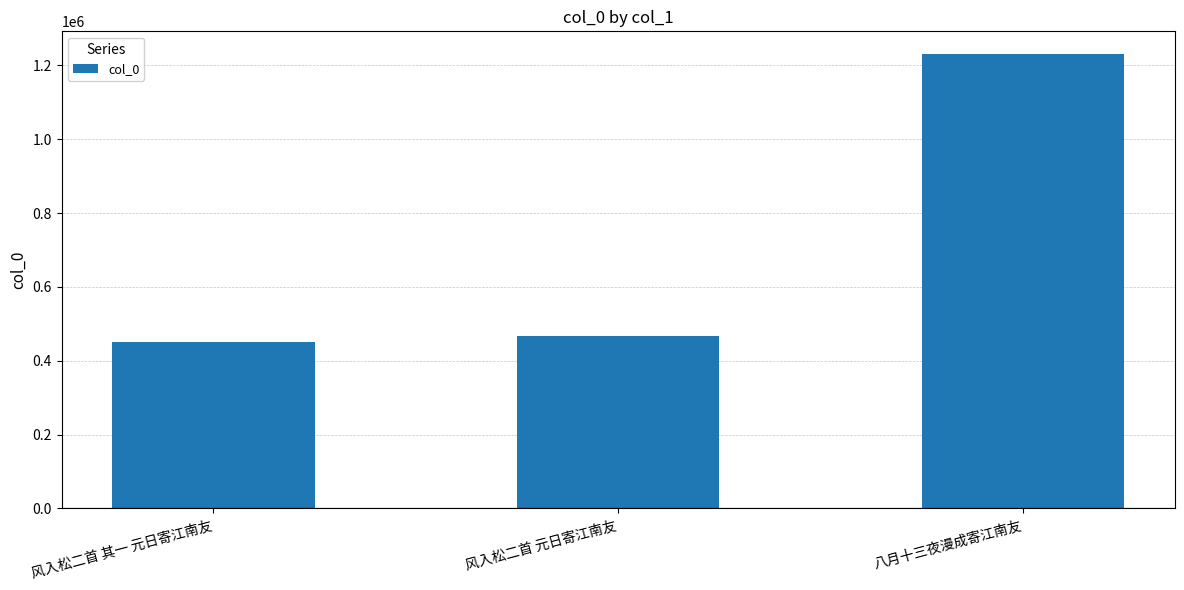

List the labels in order of value, largest first.

八月十三夜漫成寄江南友, 风入松二首 元日寄江南友, 风入松二首 其一 元日寄江南友